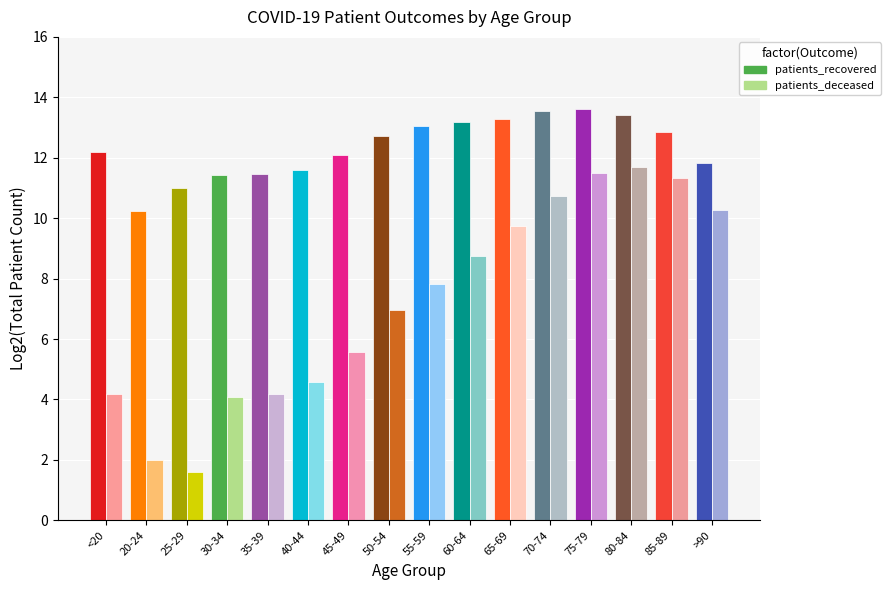

What are all the series names shown in the legend?

patients_recovered, patients_deceased